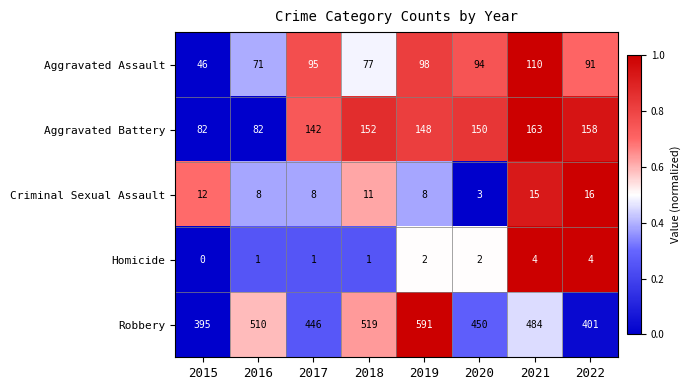

What is the difference between the highest and lowest values at 2021?

480